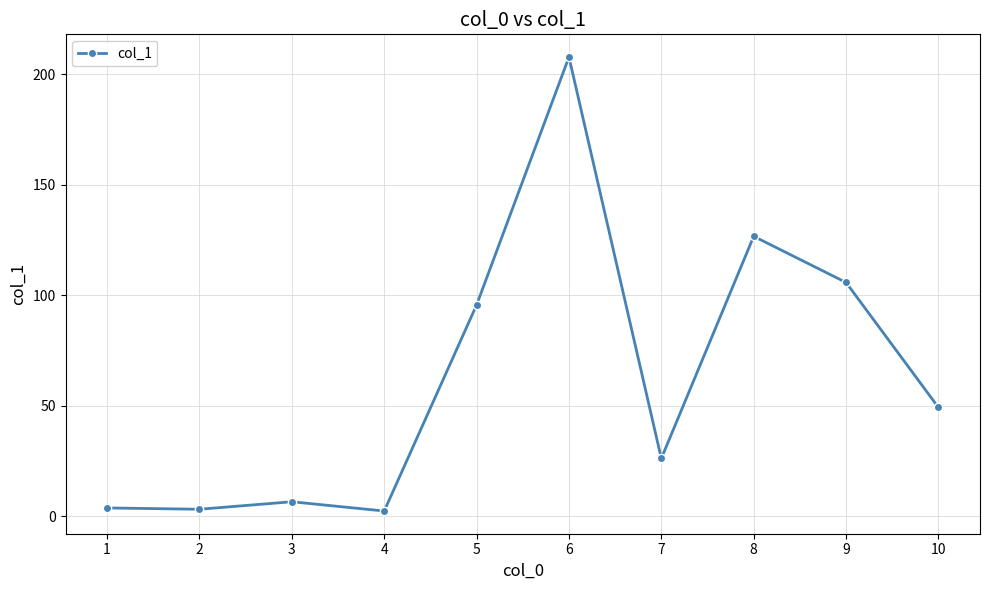

What is the sum of the values at 10 and 1?

52.9